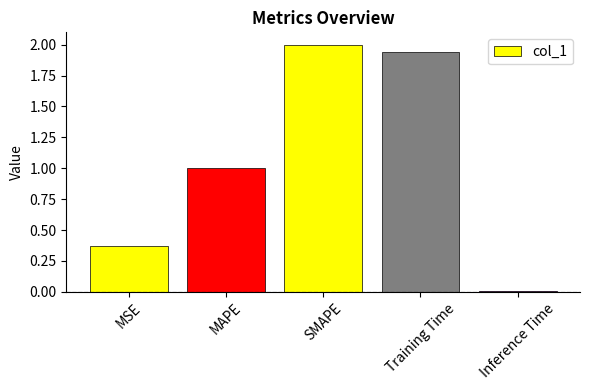

What is the maximum value shown in the chart?

2.0